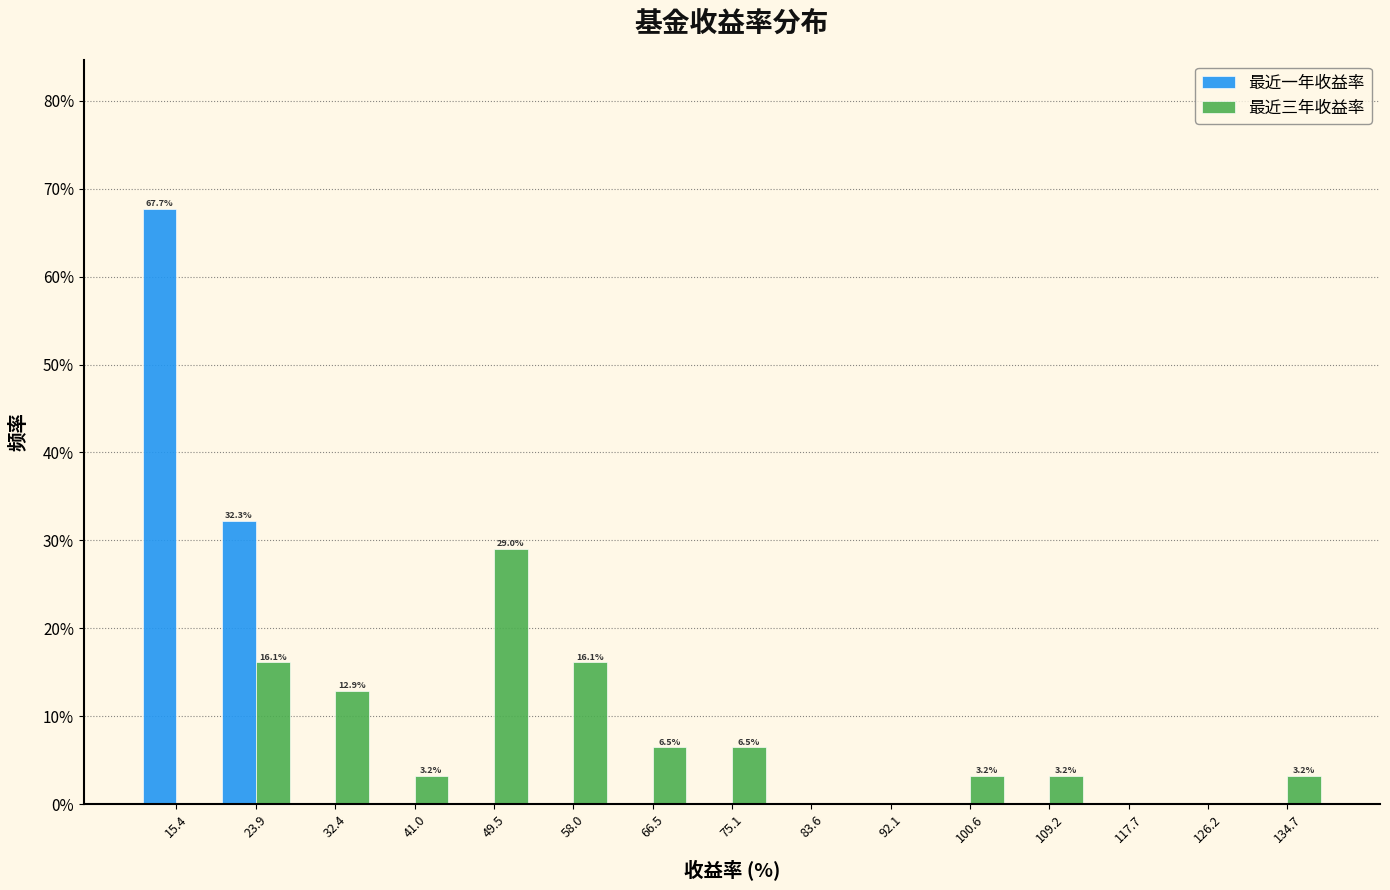

In the 最近三年收益率 series, which range on the x-axis has the tallest bar?

45 to 54